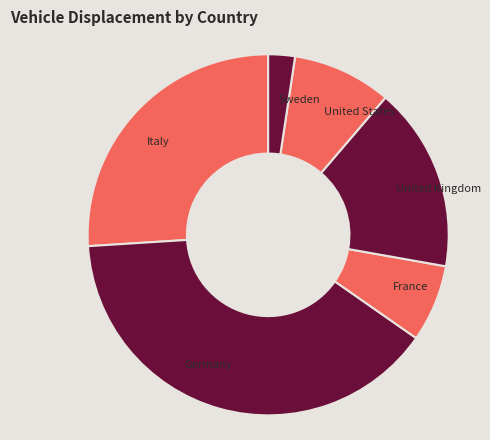

What is the smallest slice in the pie chart?

Sweden